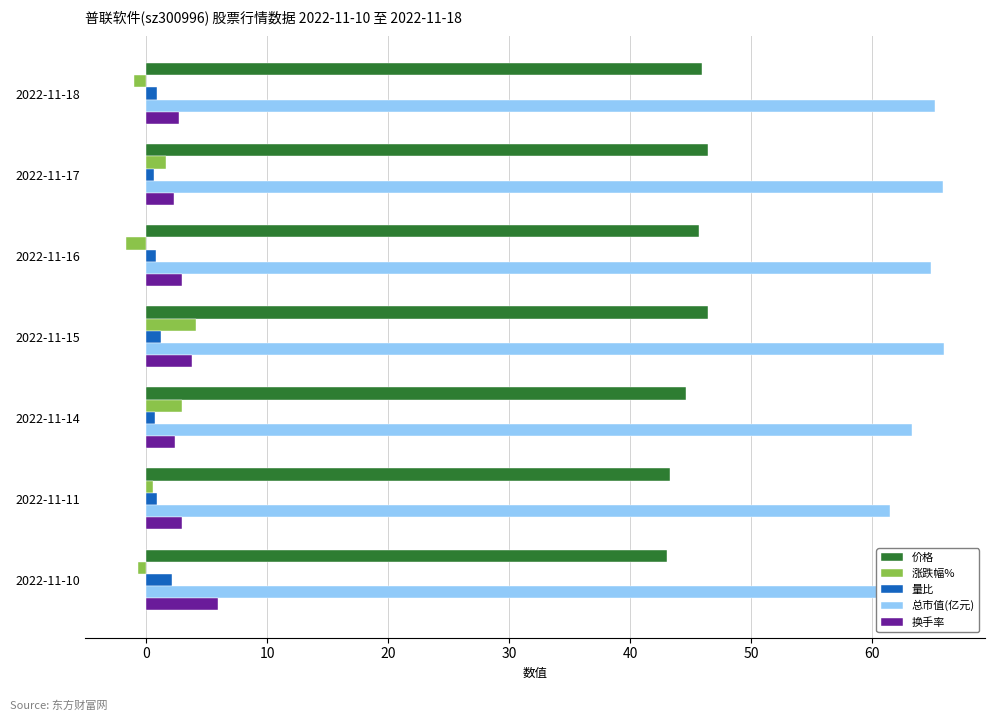

How many groups of bars are there?

7